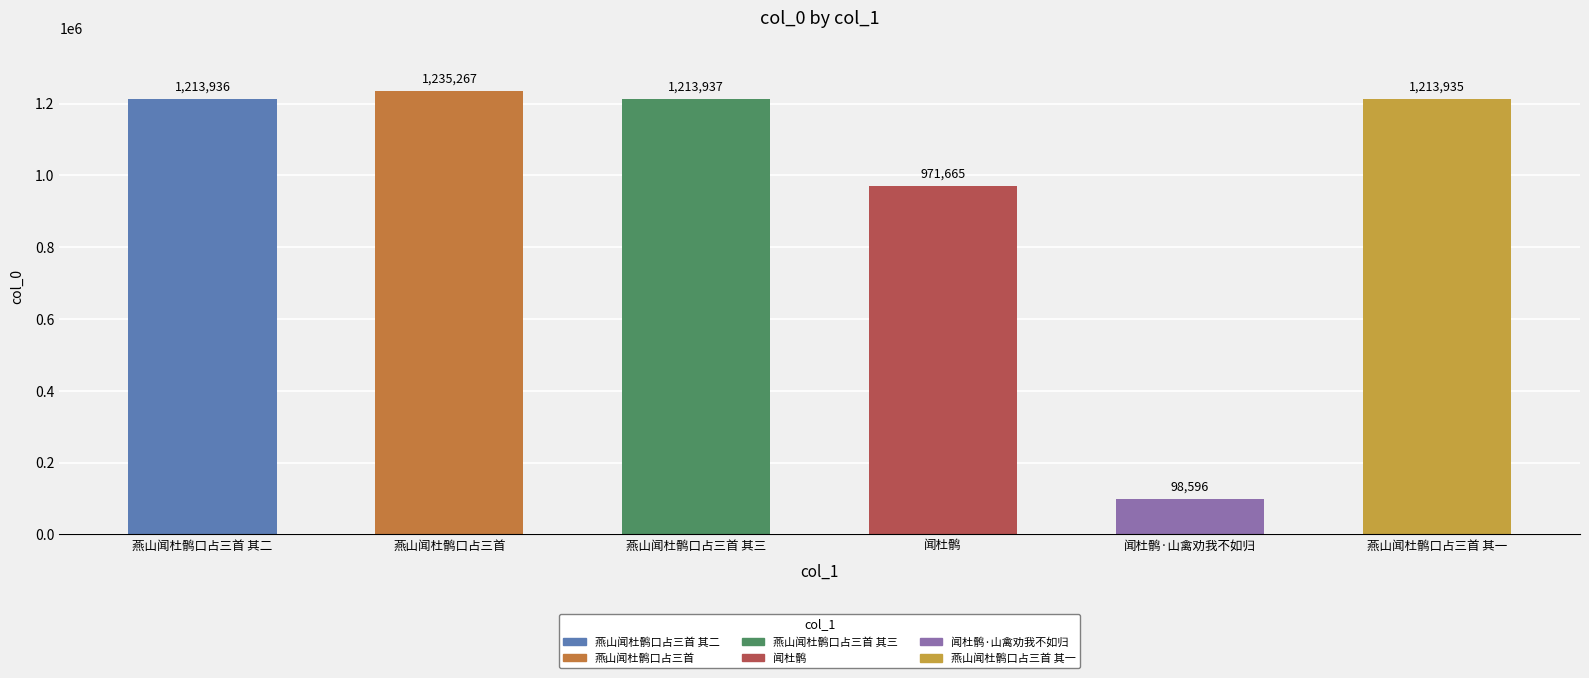

Read the value at 燕山闻杜鹘口占三首.

1235267